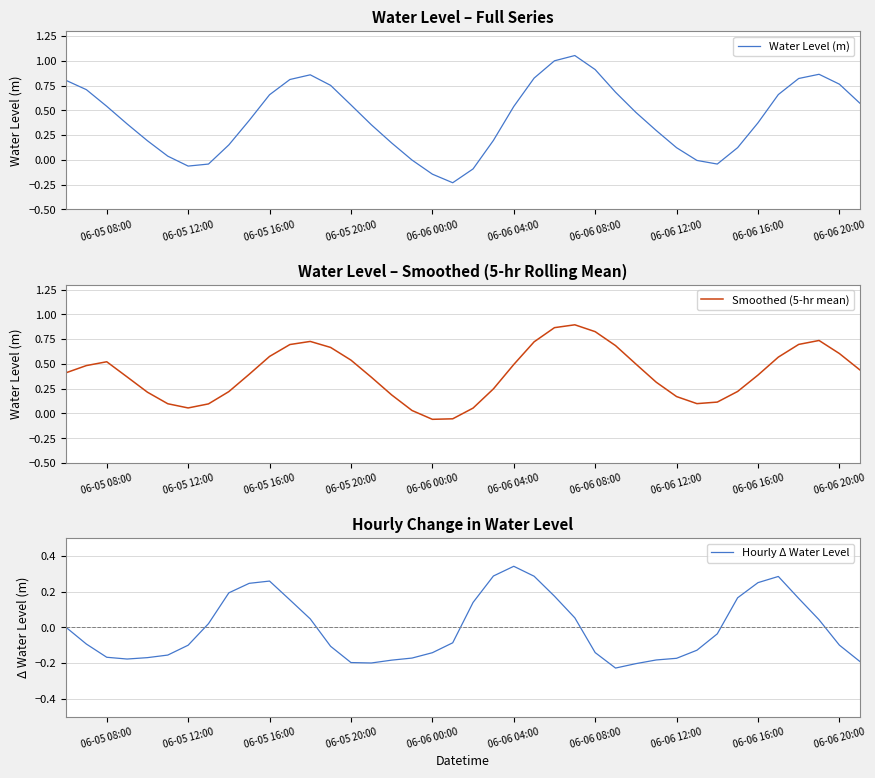

What is the value of the Smoothed (5-hr mean) point at the 5th from the left?

0.2